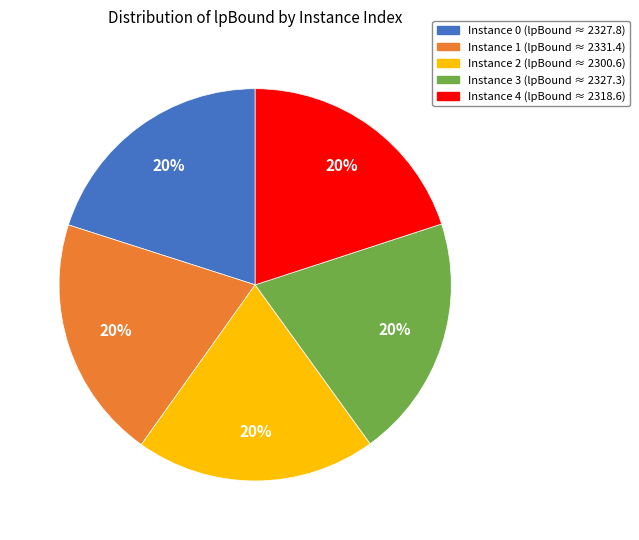

To the nearest percent, what is the average slice percentage?

20%